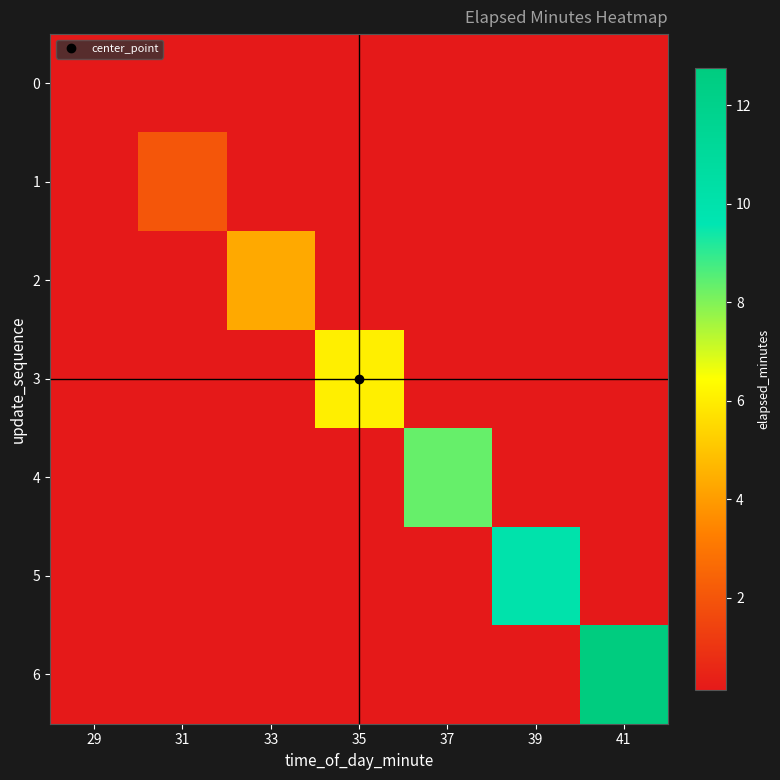

What is the greatest value displayed?

12.8